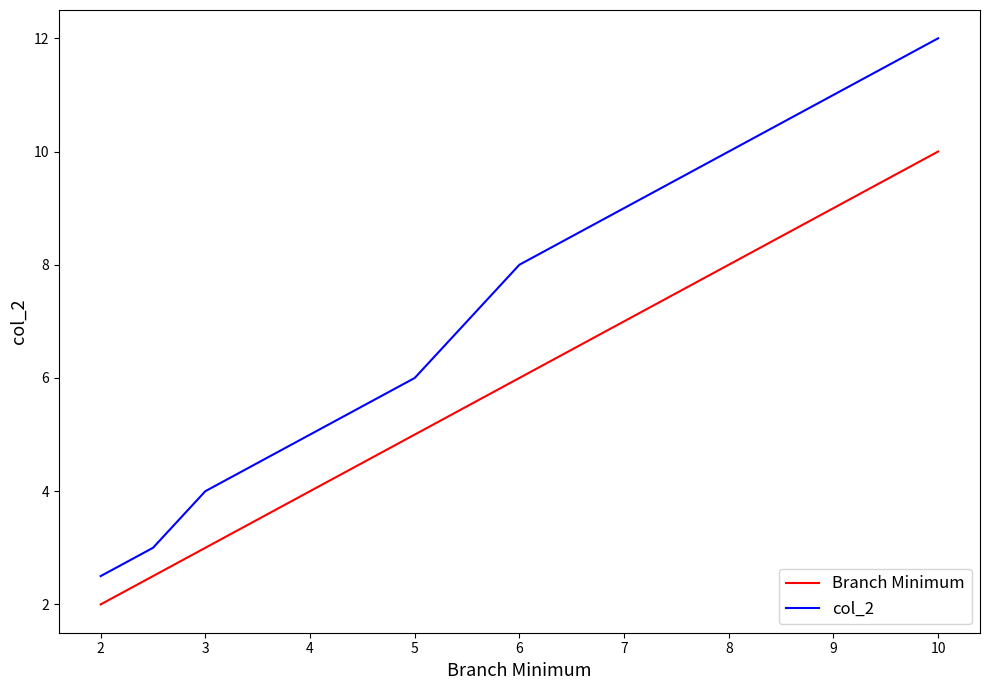

What is the difference between the second highest and second lowest values in the Branch Minimum series?

5.5